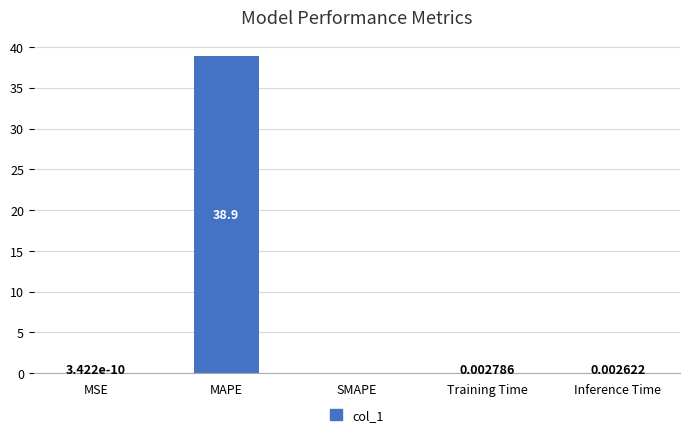

Count the number of categories in the chart.

5